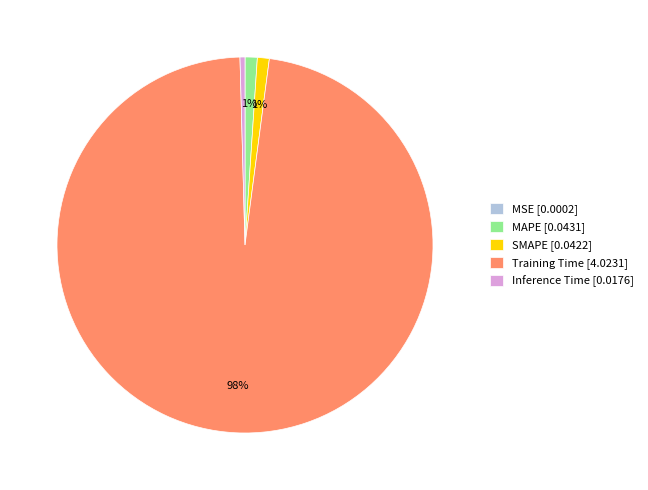

Does Training Time [4.0231] represent more than half of the total?

Yes